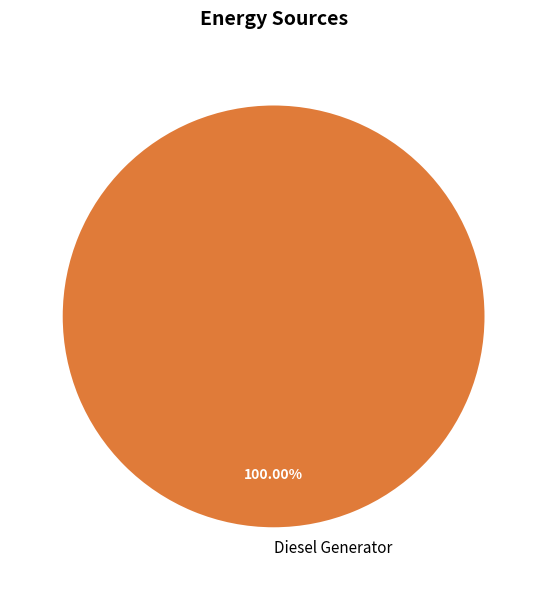

How many segments does this pie chart have?

1